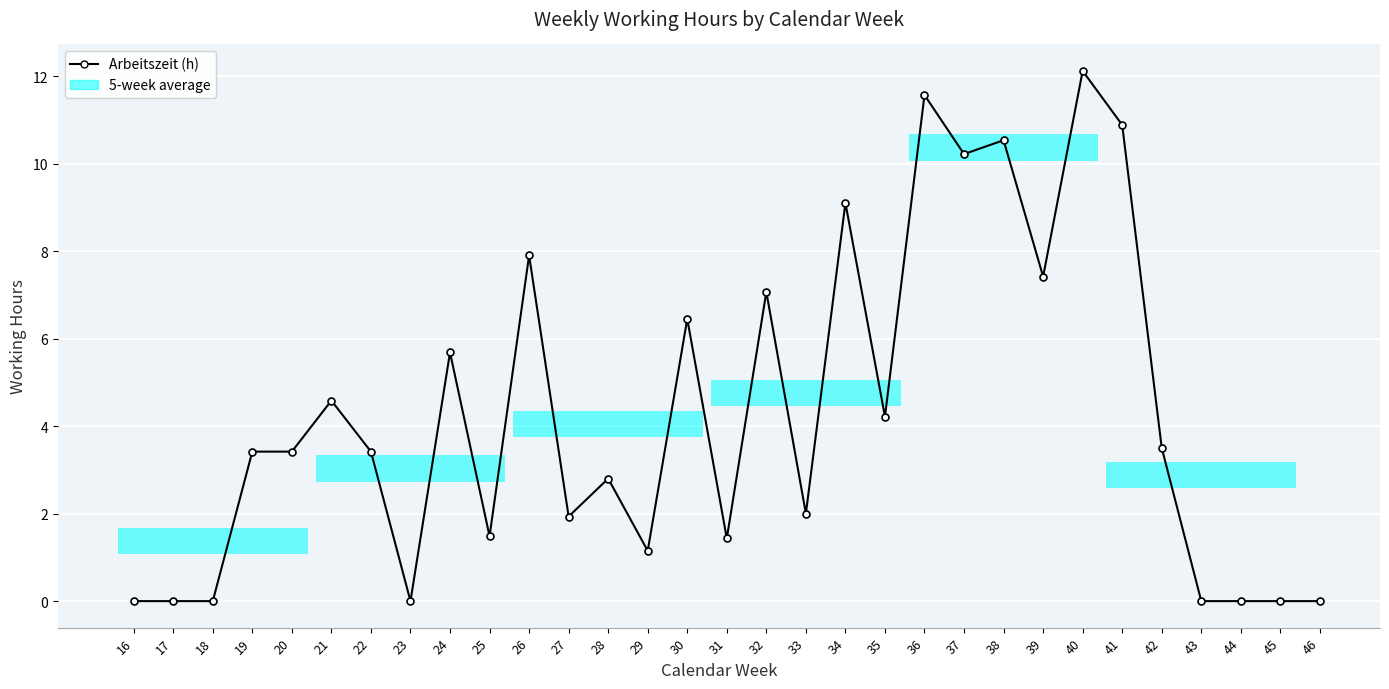

True or false: the data shows 8.2 at 24.

False